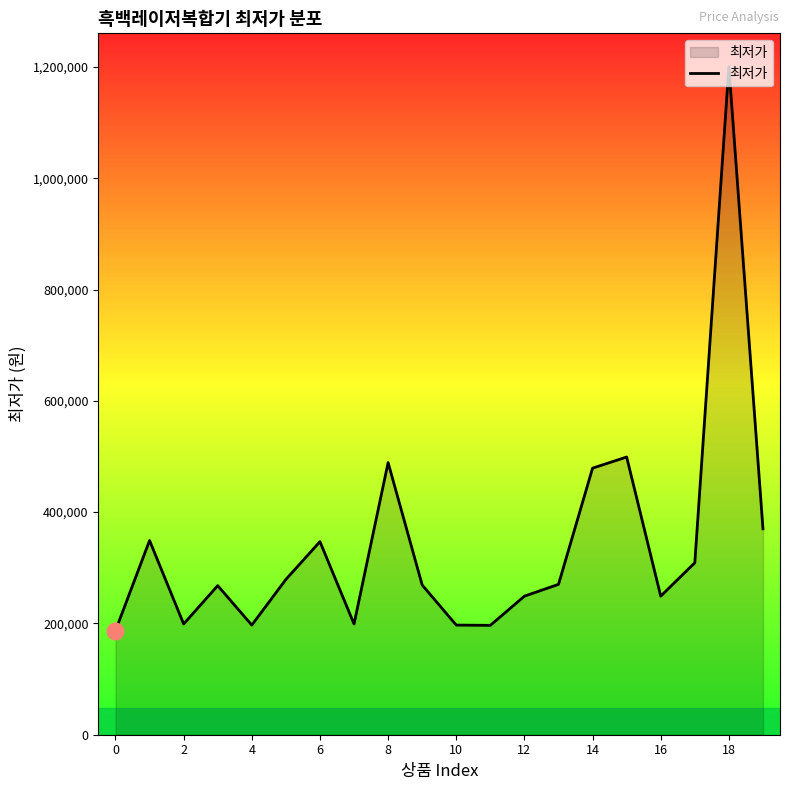

What is the difference between the maximum and minimum values?

1013260